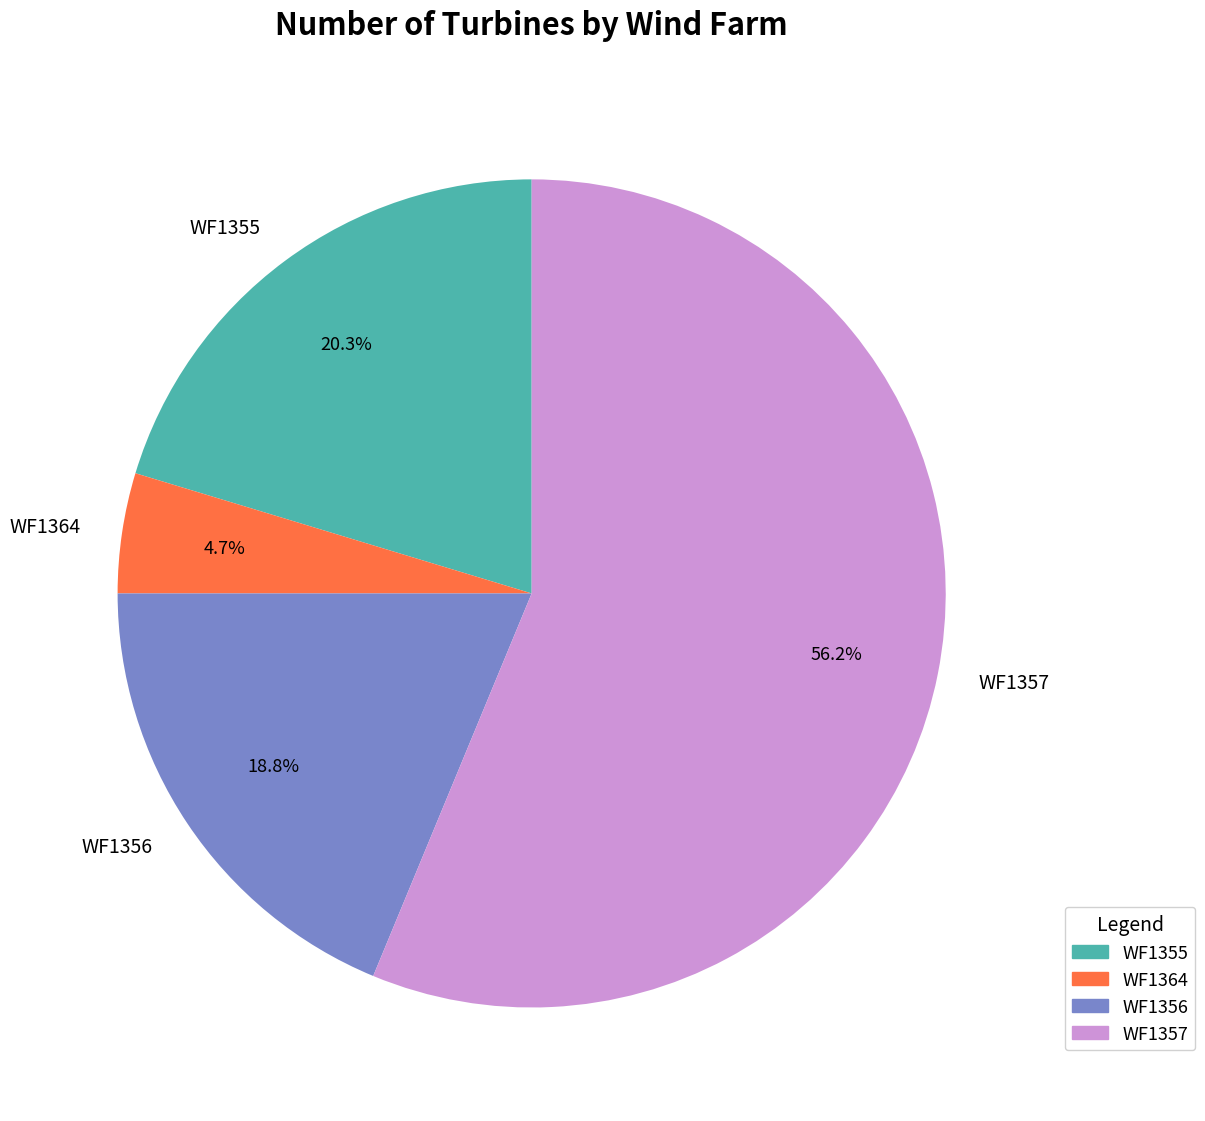

Count the number of slices in the pie.

4